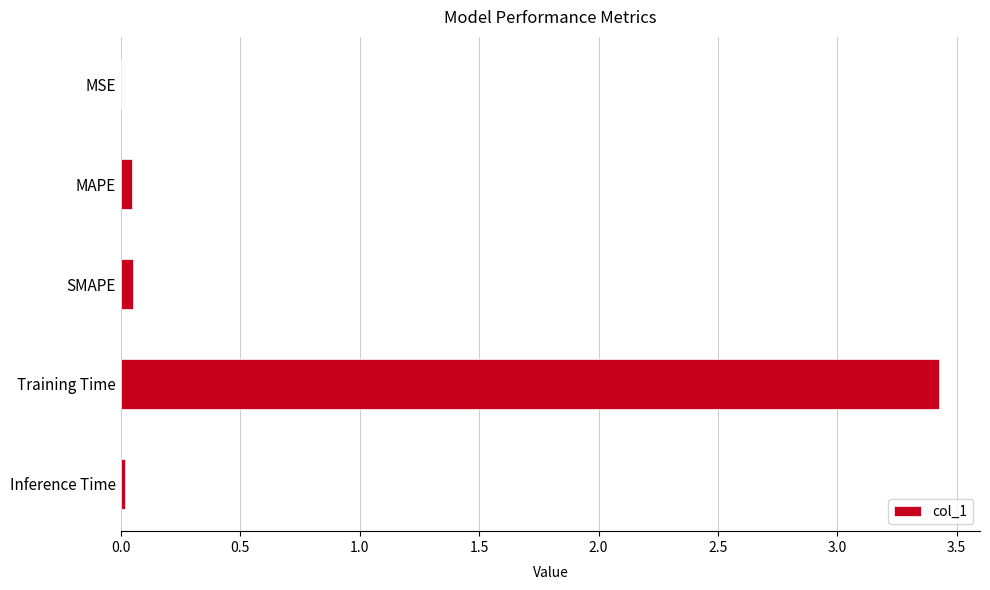

The chart shows a value of 0.0 at Inference Time. True or false?

True